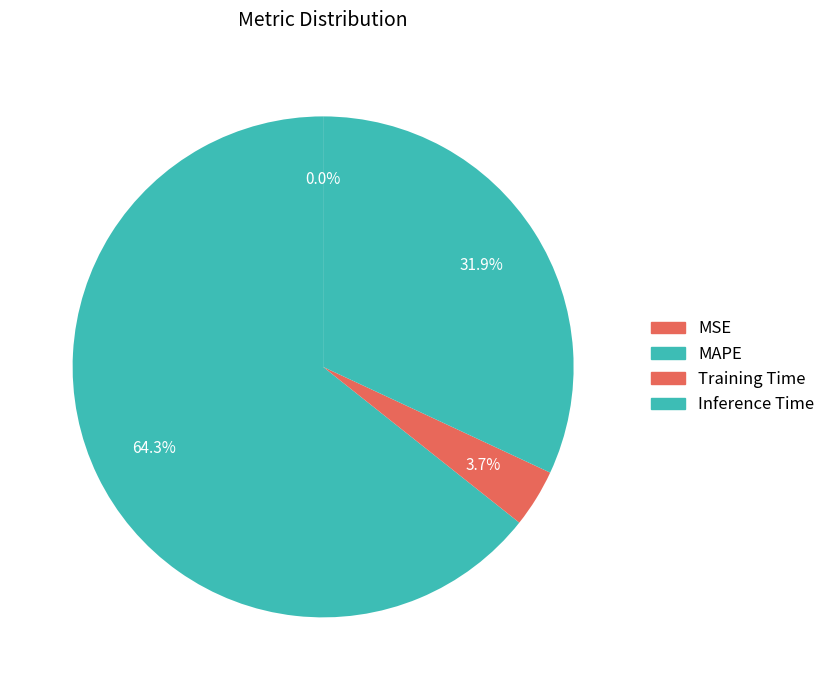

Is there a majority slice in this chart?

Yes